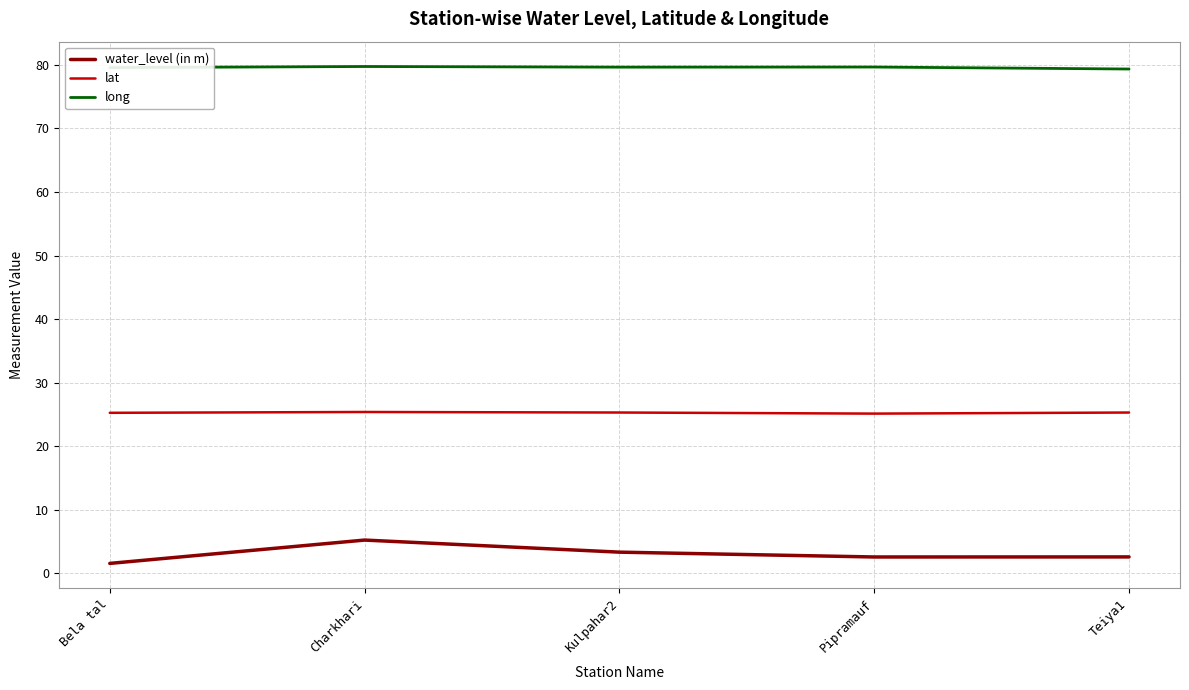

True or false: water_level (in m) and lat intersect in this chart.

False